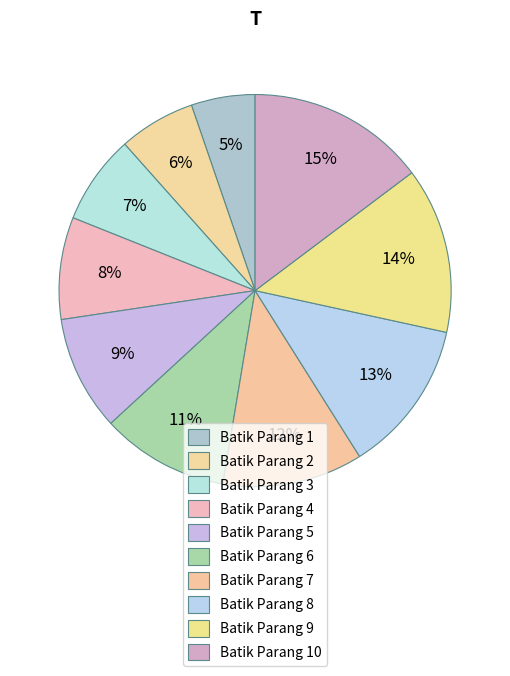

Which category has the smallest portion of the pie?

Batik Parang 1